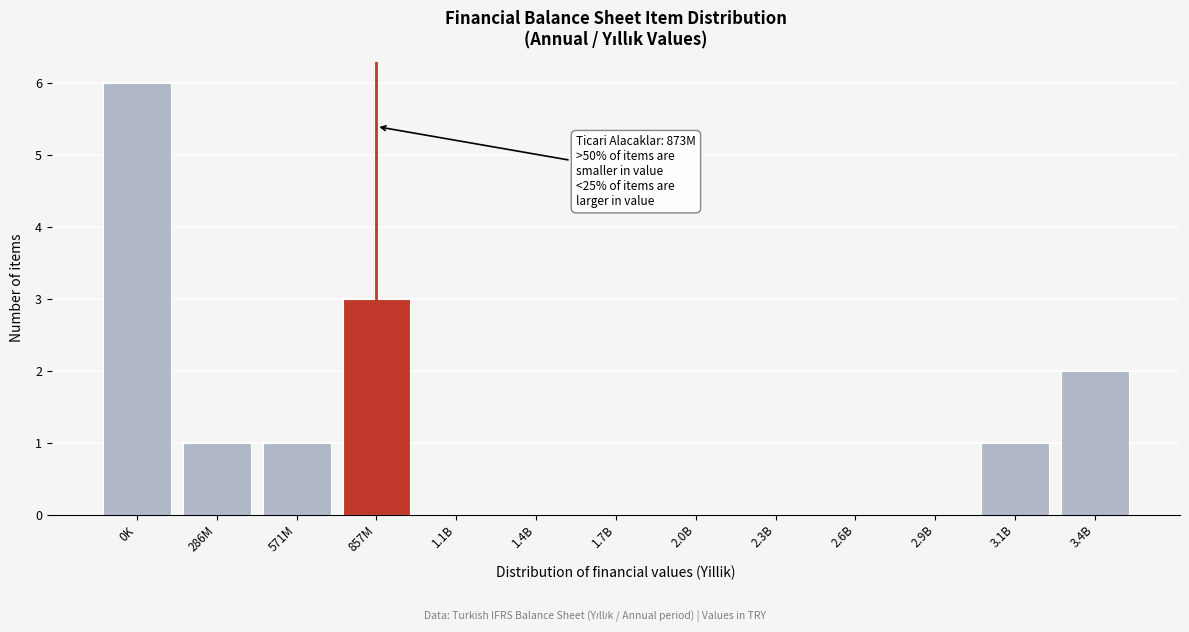

Reading left to right, list all the values displayed in this chart.

0K=6	286M=1	571M=1	857M=3	1.1B=0	1.4B=0	1.7B=0	2.0B=0	2.3B=0	2.6B=0	2.9B=0	3.1B=1	3.4B=2